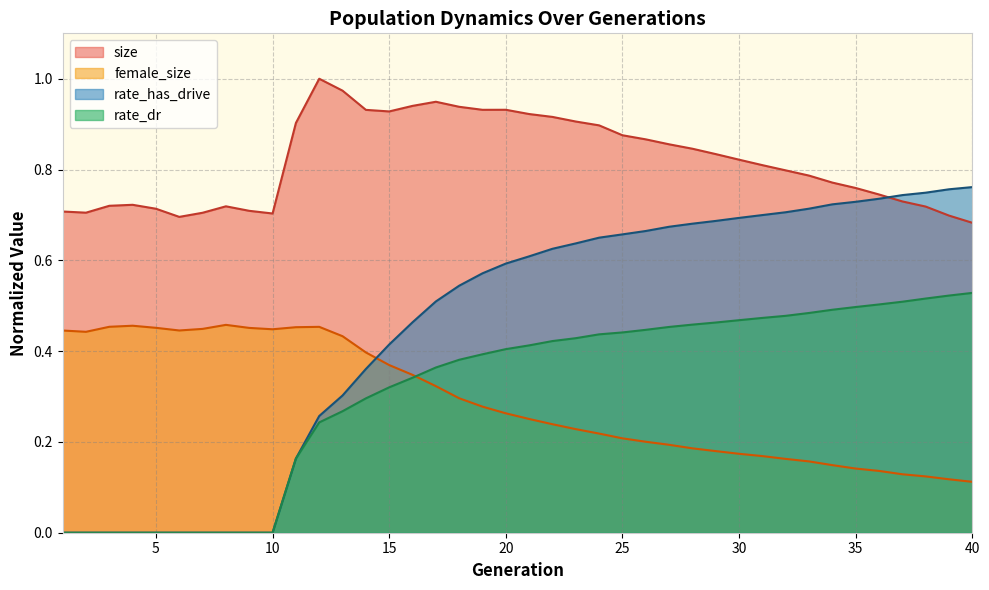

Between 20 and 13, which is larger?

13